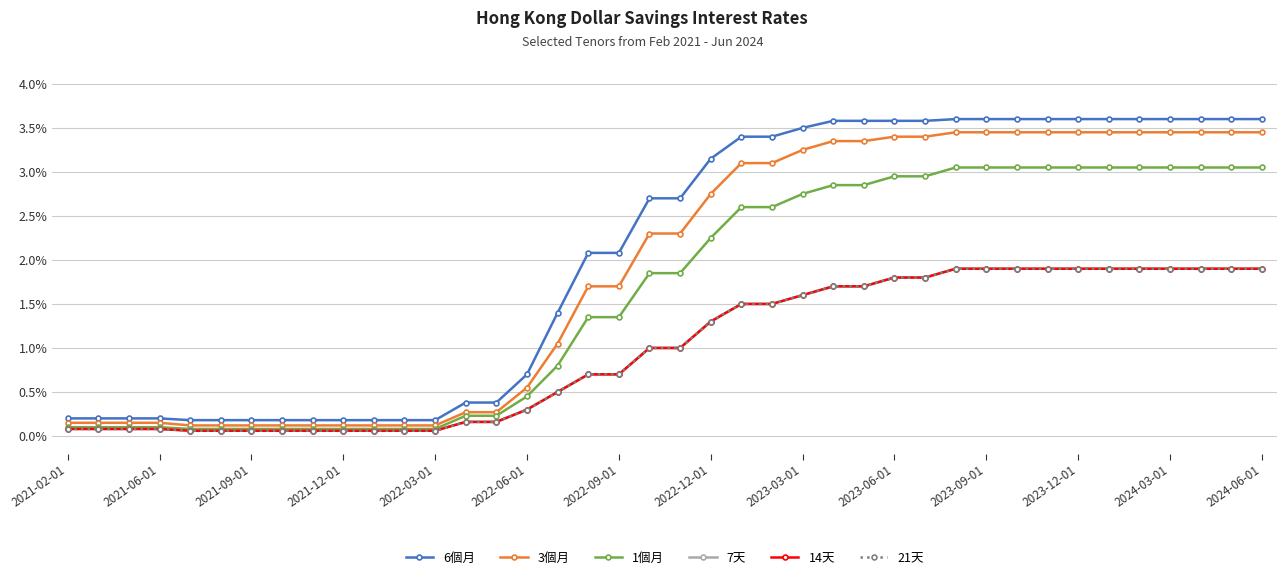

True or false: 21天 and 14天 intersect in this chart.

False